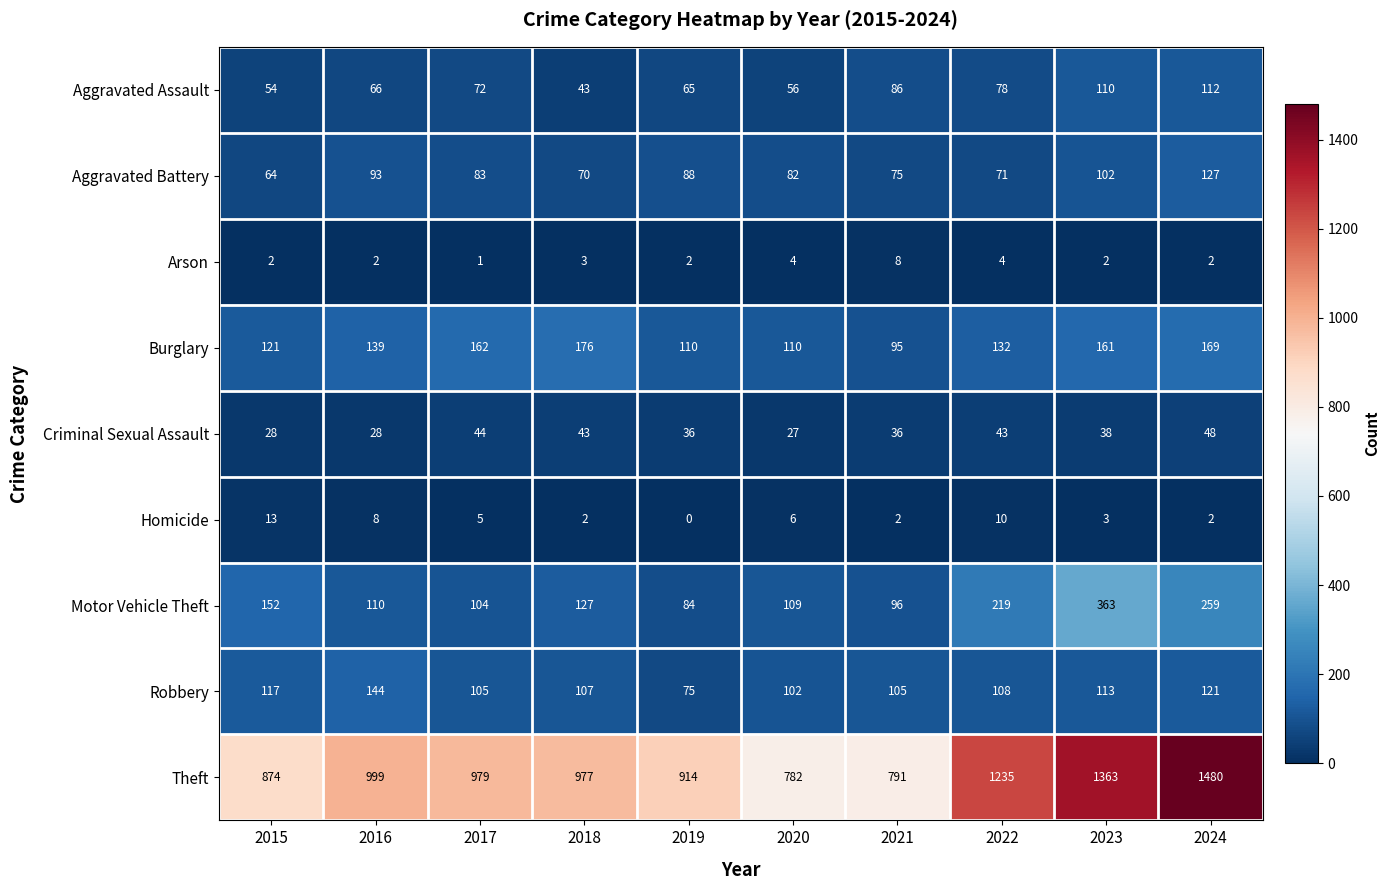

The value of Motor Vehicle Theft at 2021 is 96. True or false?

True